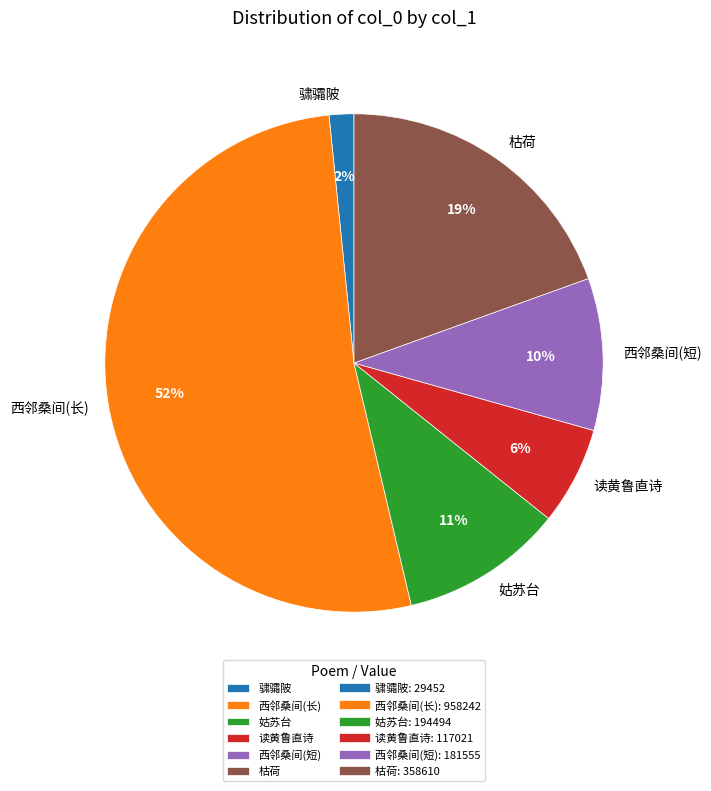

Between 读黄鲁直诗 and 骕骦陂, which is larger?

读黄鲁直诗